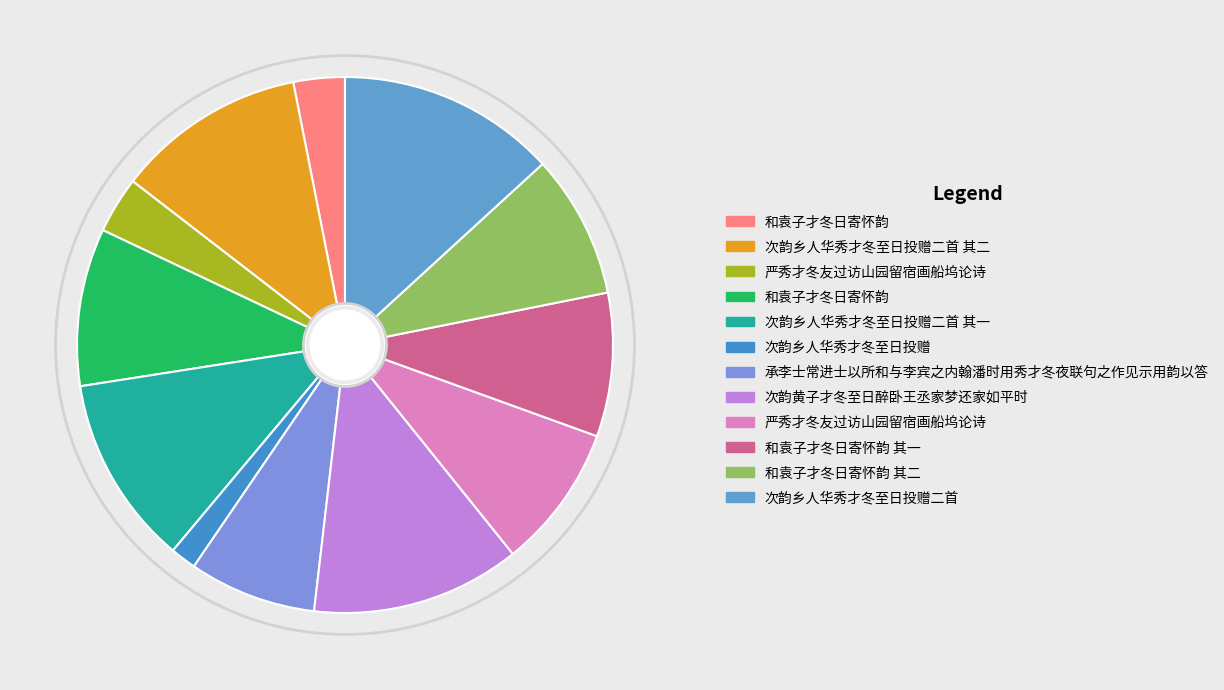

How many segments does this pie chart have?

12